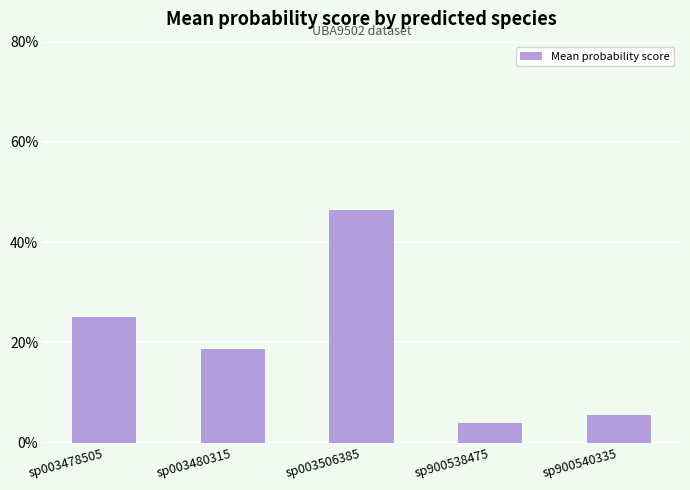

List the labels in order of value, largest first.

sp003506385, sp003478505, sp003480315, sp900540335, sp900538475